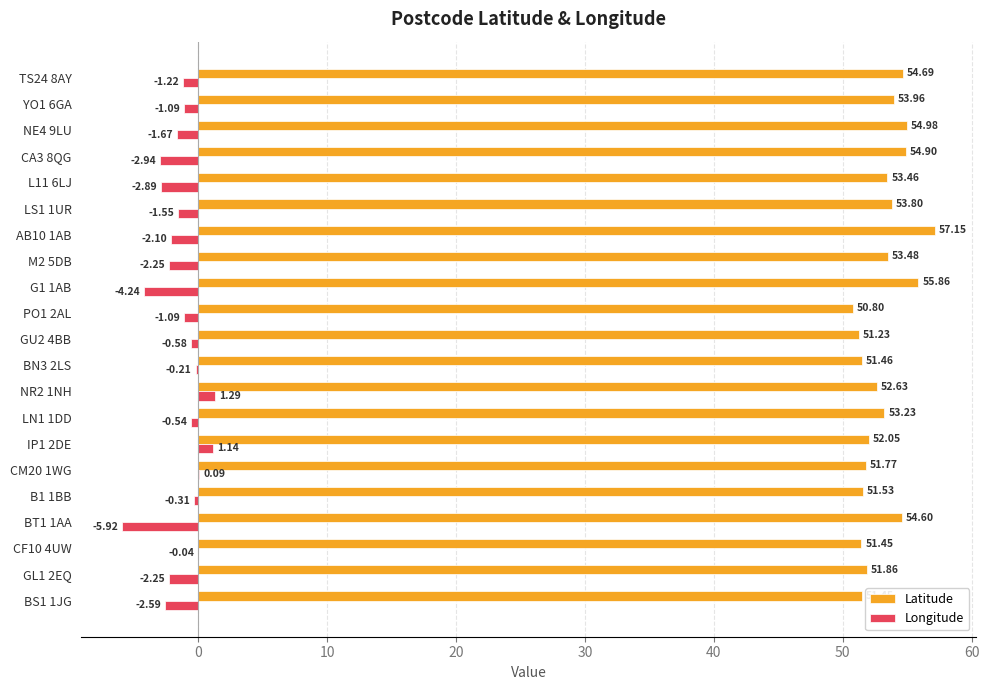

Which series changed the most between GU2 4BB and YO1 6GA?

Latitude